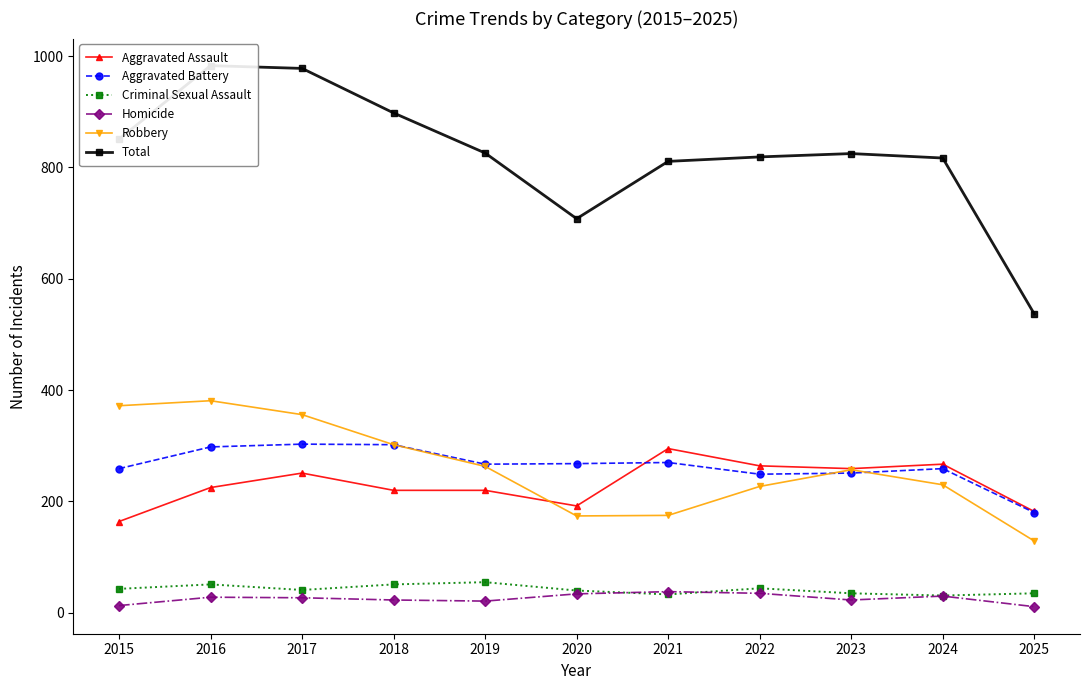

Which series has the widest spread of values?

Total